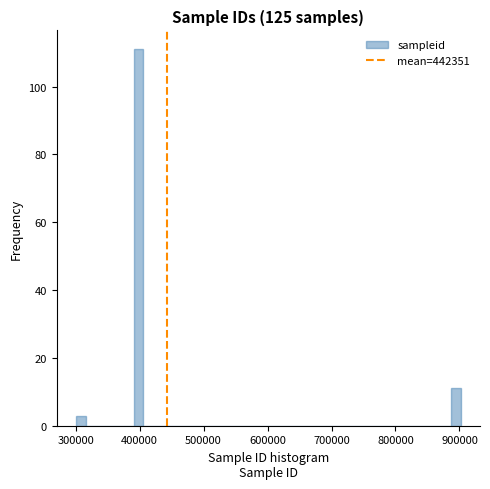

Read against the x-axis, roughly where is the centre of the tallest bar?

400000